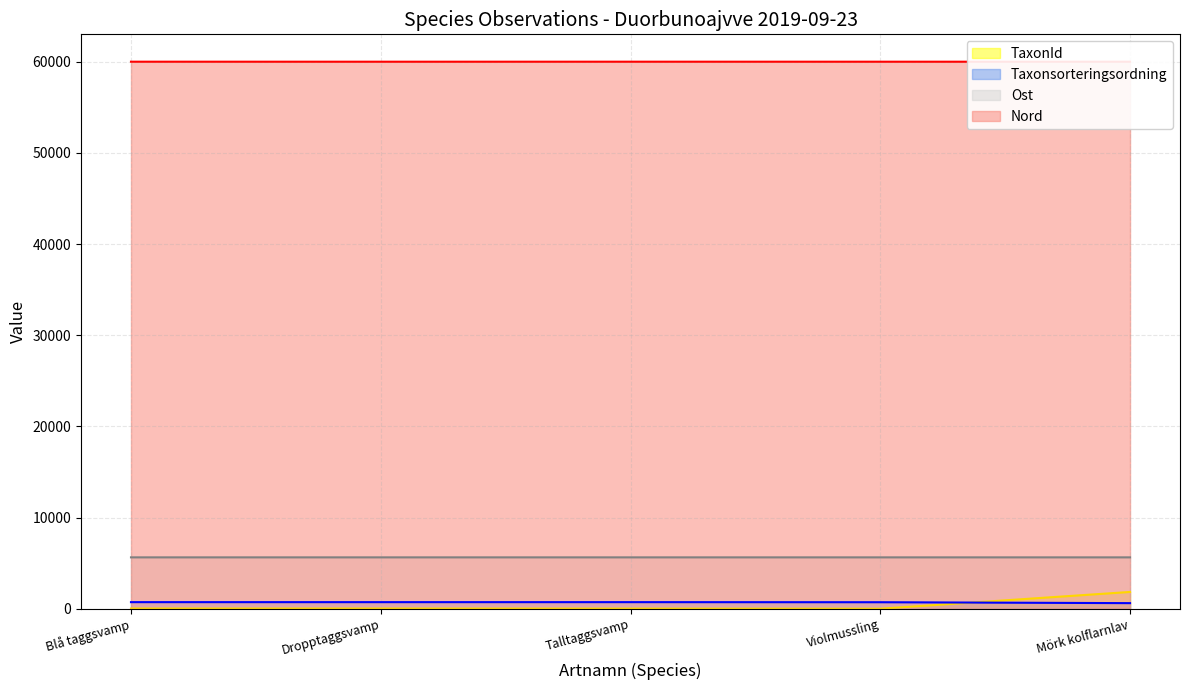

What is the difference between the second highest and minimum values in the Taxonsorteringsordning series?

108.3